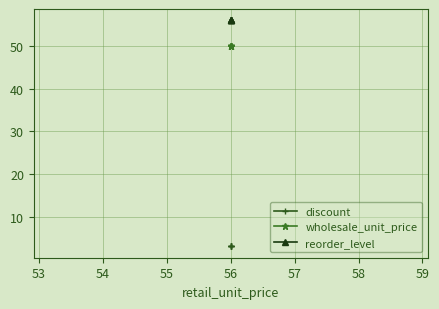

True or false: discount and wholesale_unit_price intersect in this chart.

False